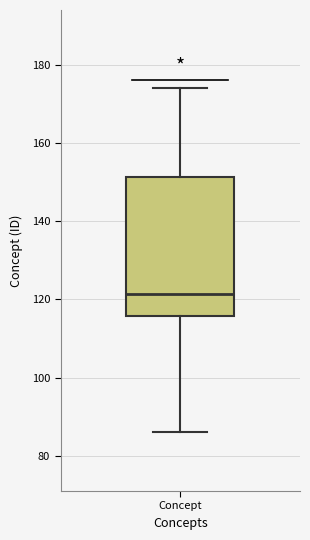

Where does the lower whisker of the box for Concept end on the y-axis? The values are not printed on the chart, so give them approximately, as read against the axis.

86